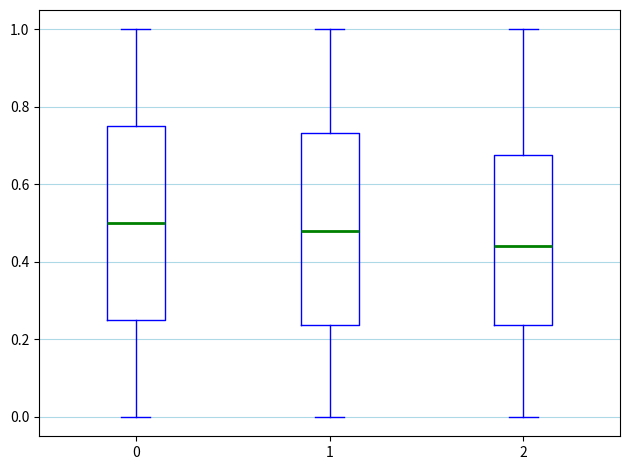

Reading left to right, transcribe this box plot: for each box, give where its median line is, the range the box spans, and where its two whiskers end, as read against the y-axis. The values are not printed on the chart, so give them approximately, as read against the axis.

0: median 0.50, box 0.26 to 0.76, whiskers 0.00 to 1.00
1: median 0.48, box 0.24 to 0.74, whiskers 0.00 to 1.00
2: median 0.44, box 0.24 to 0.68, whiskers 0.00 to 1.00